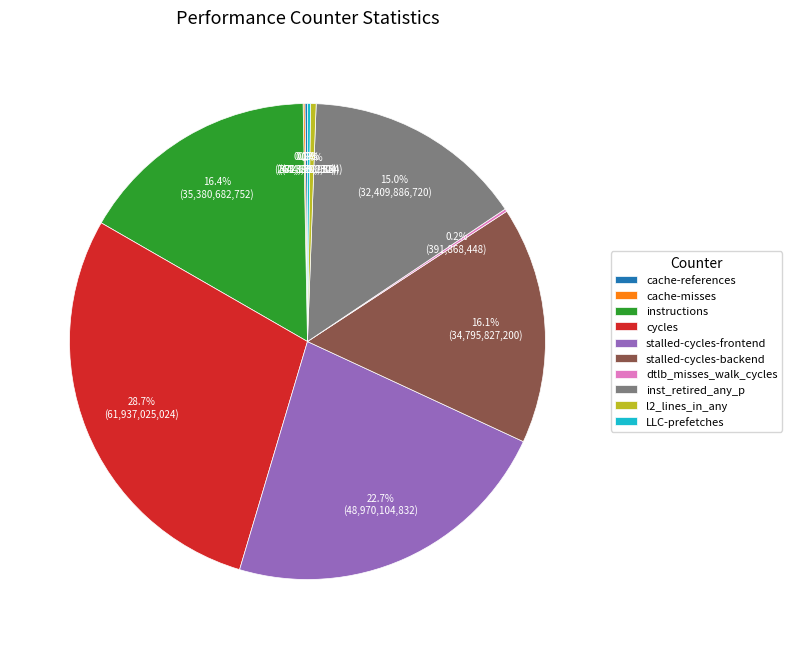

To the nearest percent, what is the average slice percentage?

10%